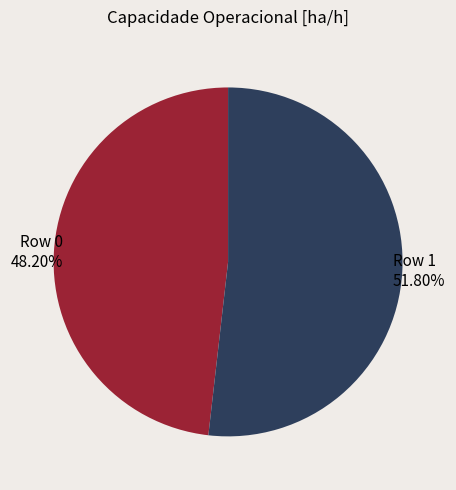

To the nearest percent, what is the combined percentage of Row 1 and Row 0?

100%